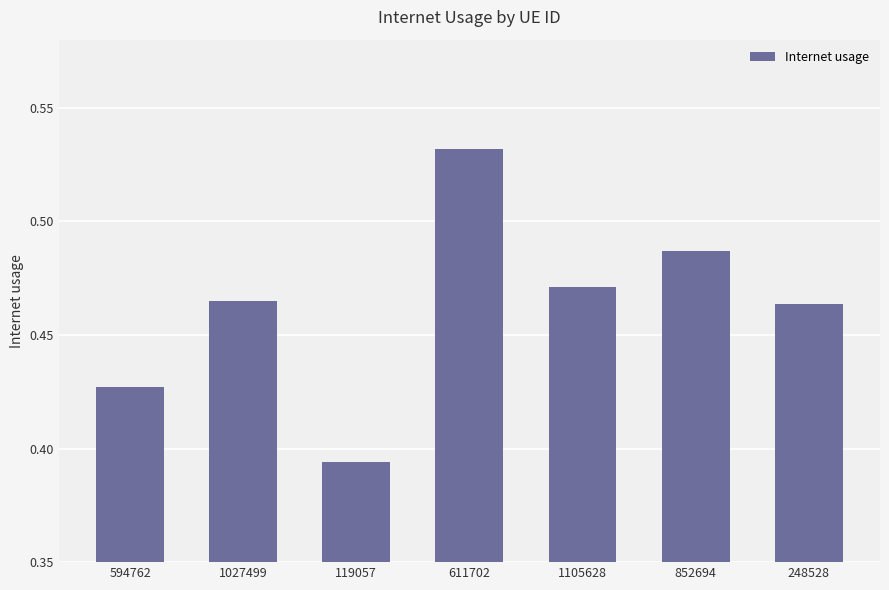

Which category has the highest value across all series?

611702